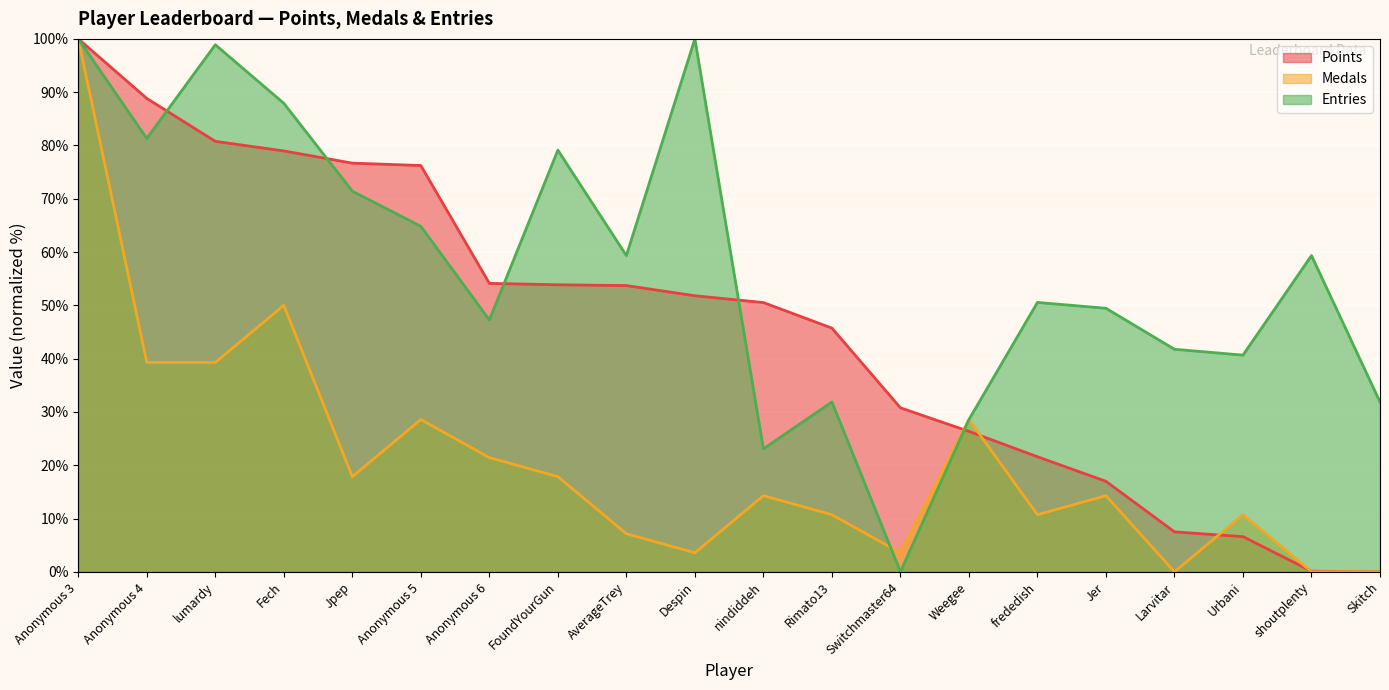

At which category is the sum across all series the highest?

Anonymous 3